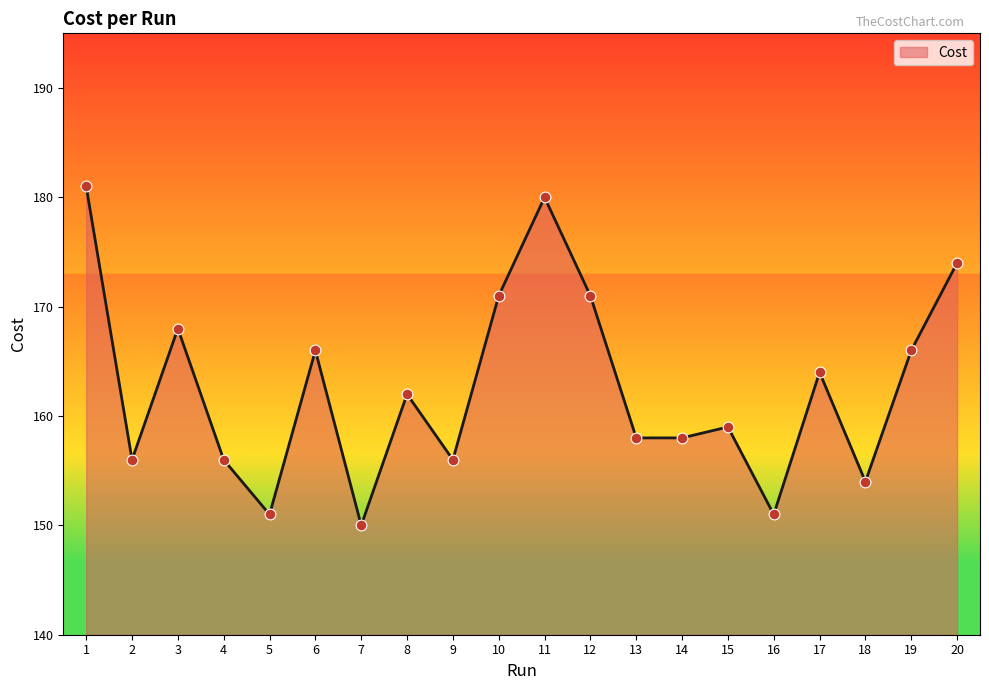

Between 7 and 18, which is larger?

18